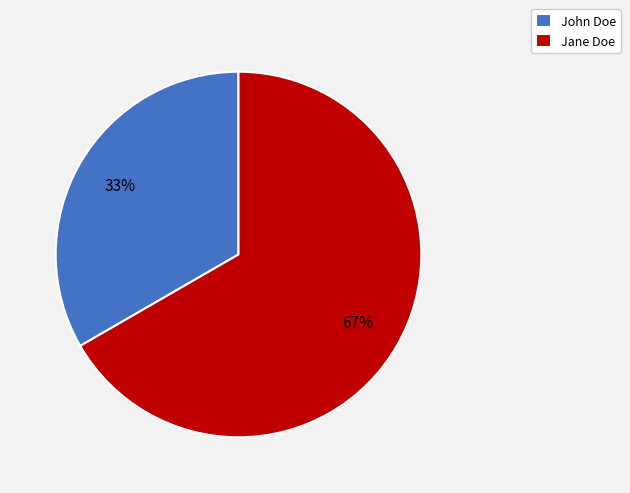

To the nearest percent, what portion does John Doe represent?

33%